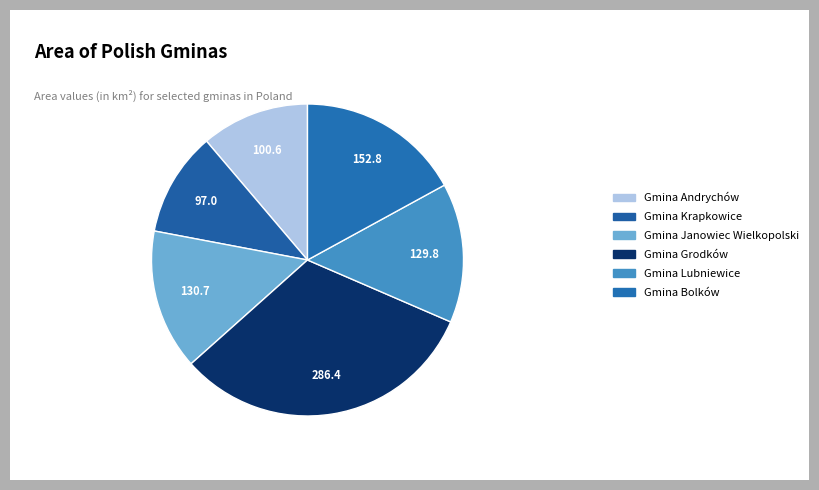

Which slice is the largest?

Gmina Grodków